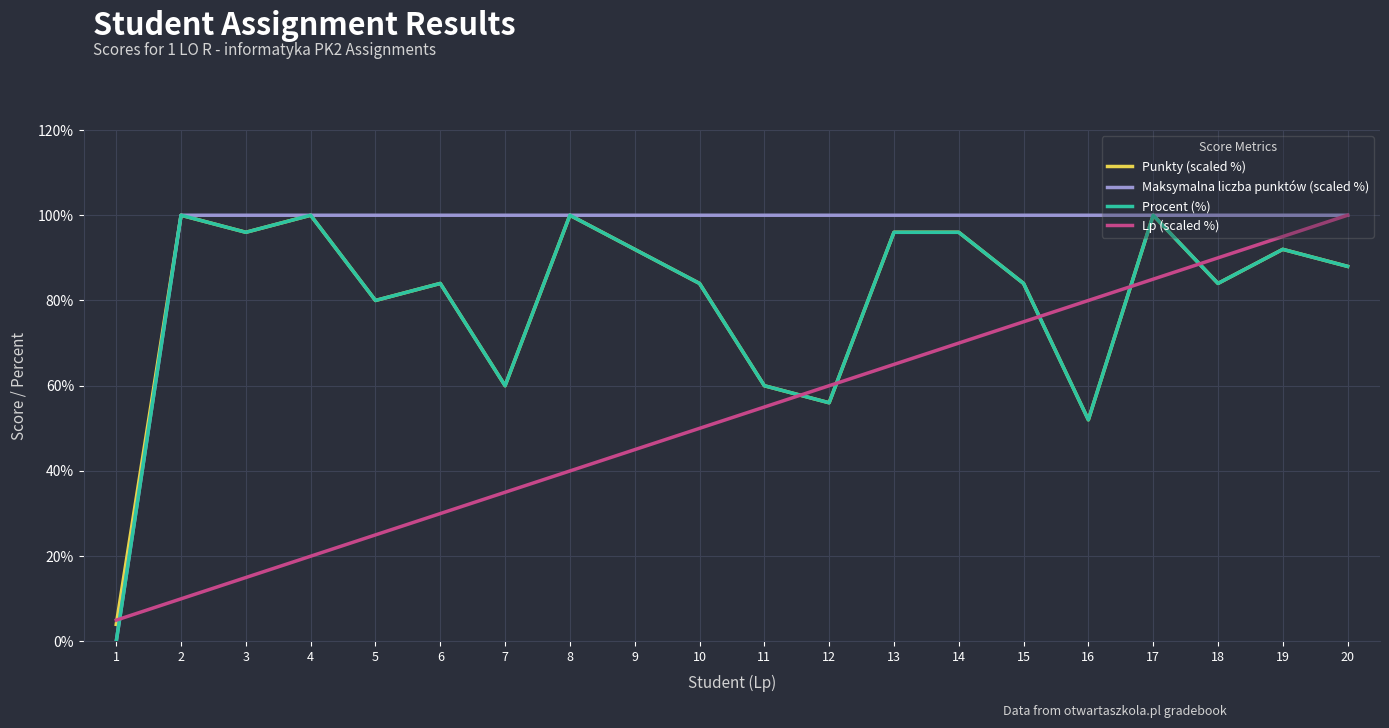

Between 4 and 15, which series saw the biggest shift?

Lp (scaled %)